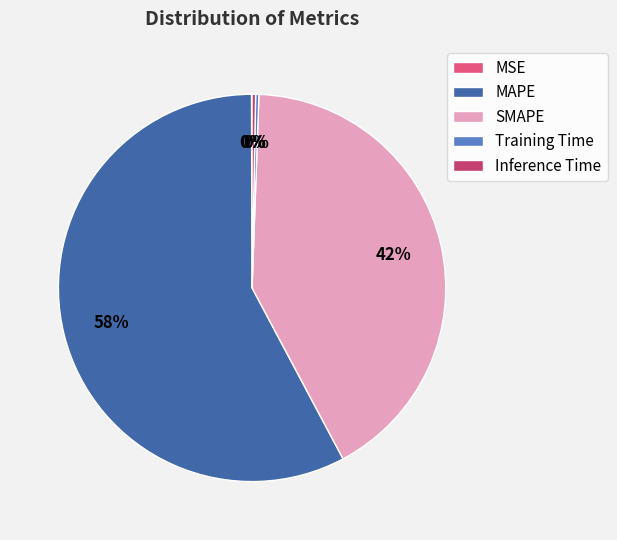

To the nearest percent, what is the difference between the largest and smallest slice percentages?

58%